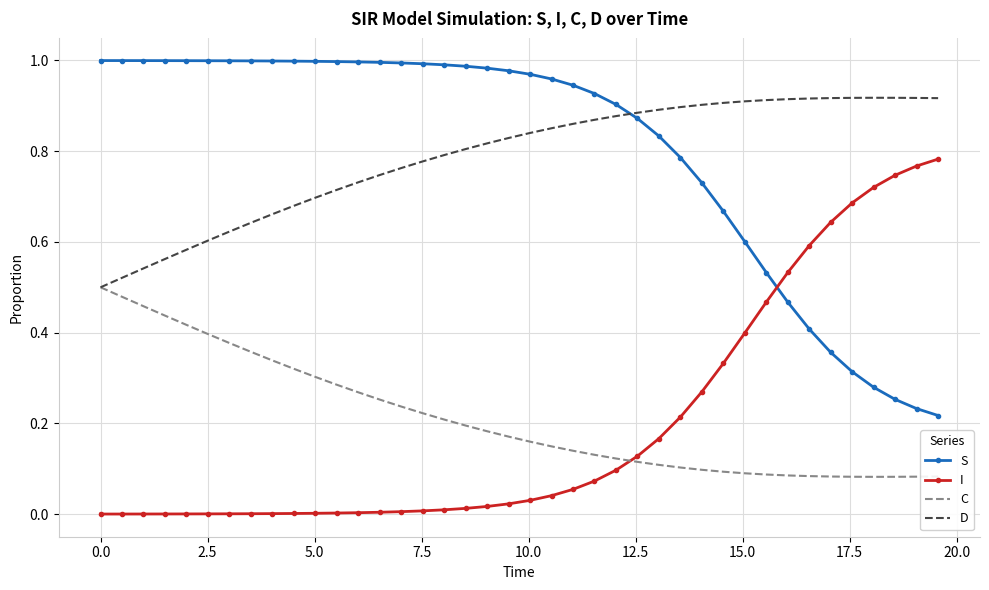

True or false: D and I cross at least once.

False